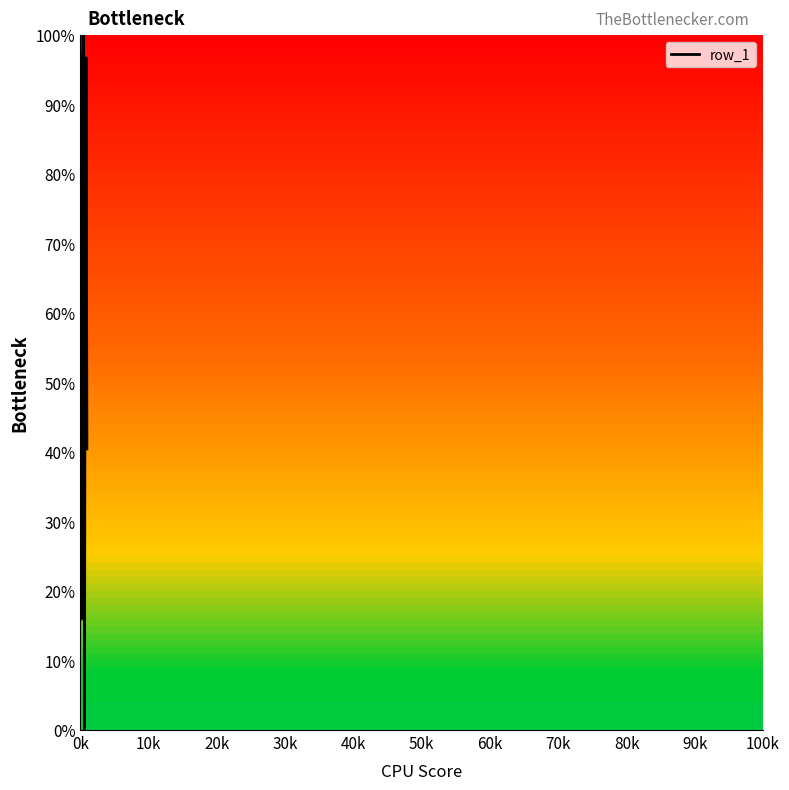

What is the difference between the maximum and minimum values?

100.0